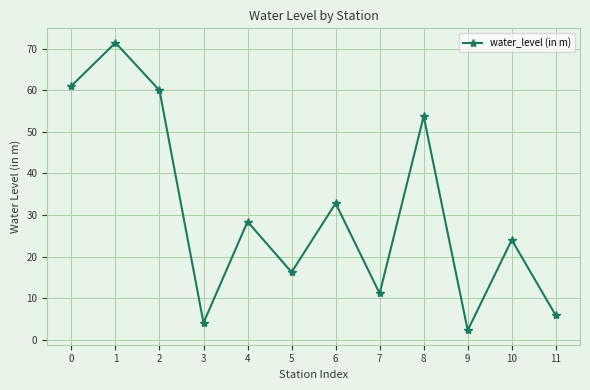

Where is the data nearest to the value 36?

6